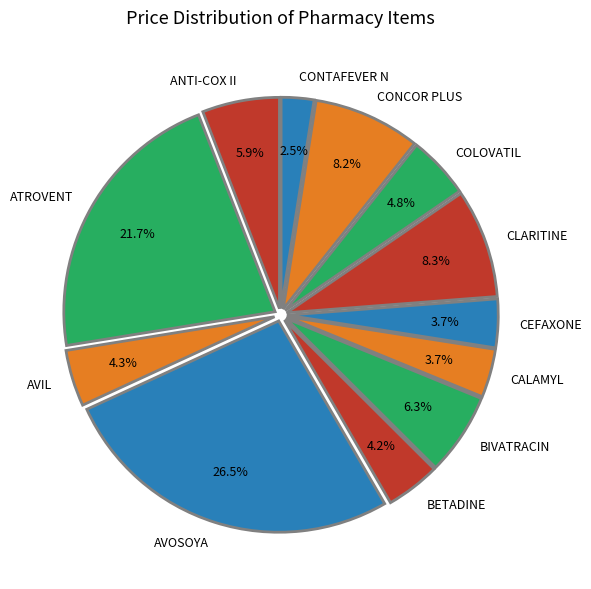

Does AVIL account for over 50% of the chart?

No